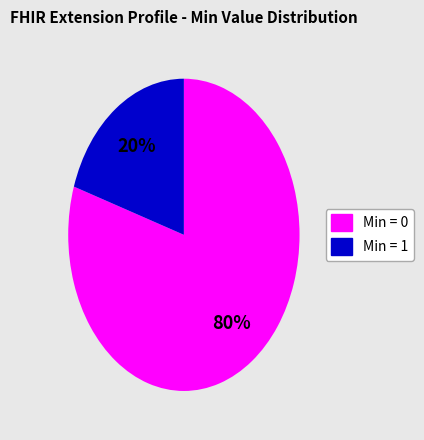

Does any single category account for the majority?

Yes